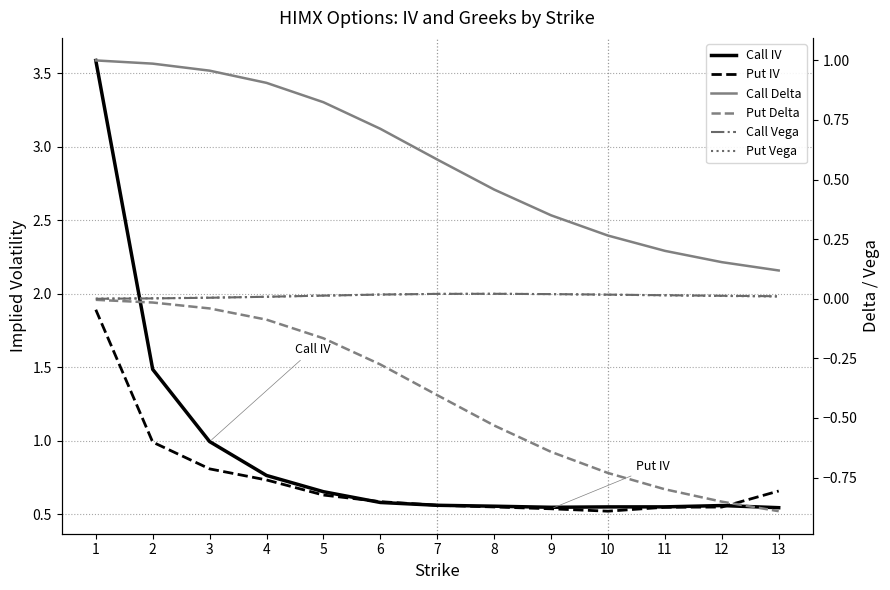

What is the minimum value shown in the chart?

-0.9